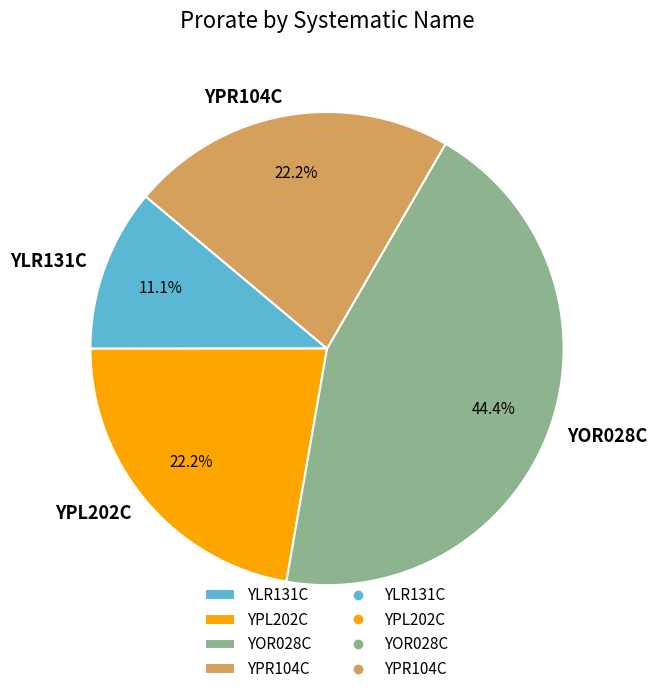

How much of the chart is everything except YPR104C?

77.8%